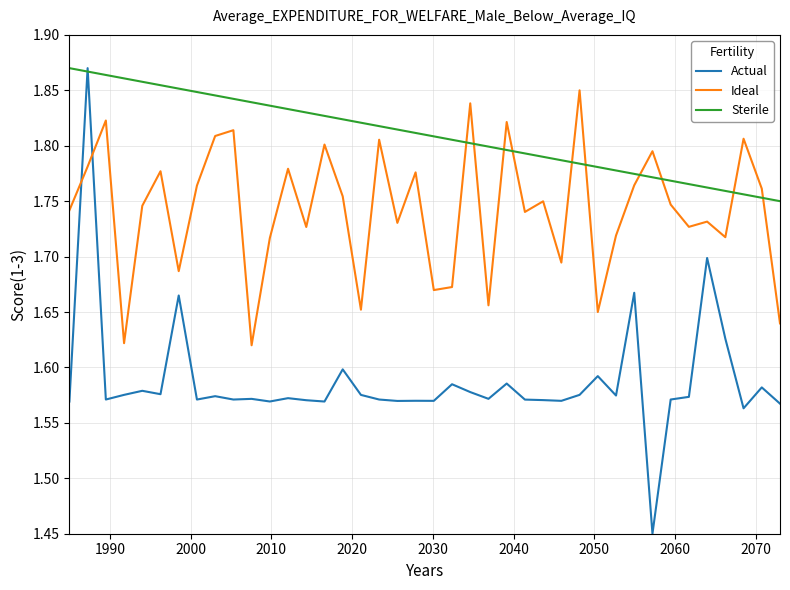

List the series in order of their overall mean, highest first.

Sterile, Ideal, Actual